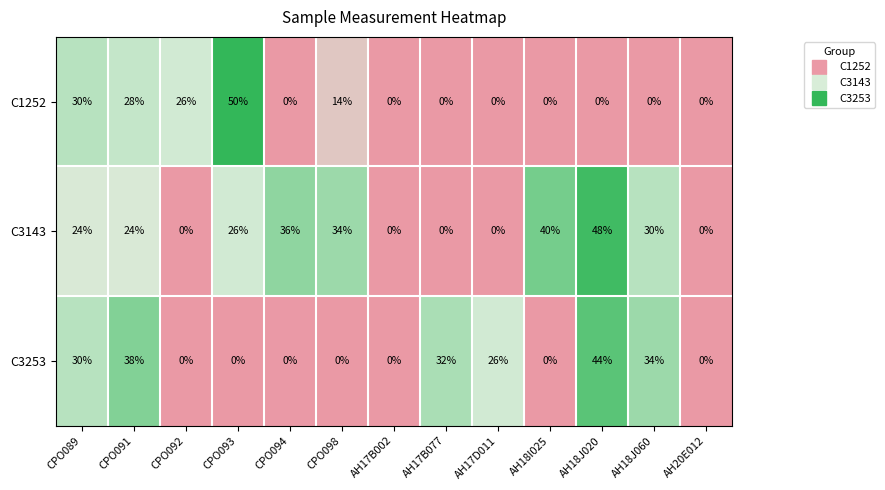

The value of C3143 at AH18I025 is 70. True or false?

False